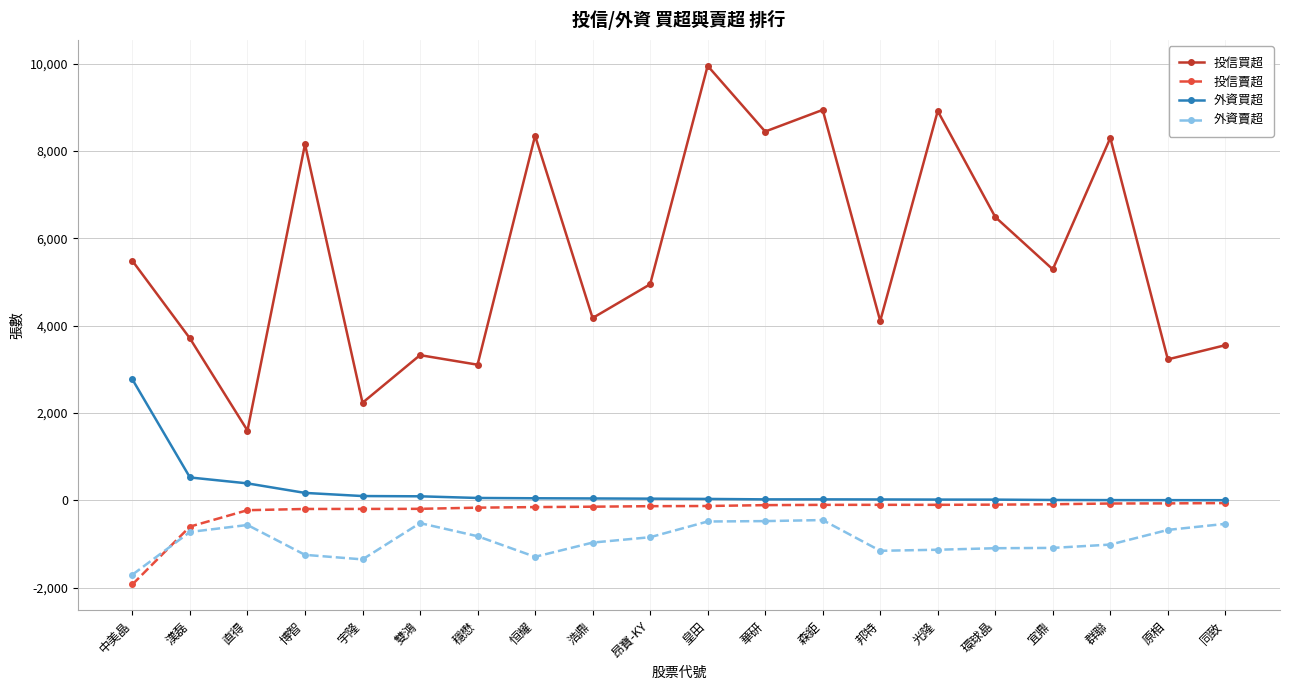

Which label corresponds to the largest value in the chart?

皇田